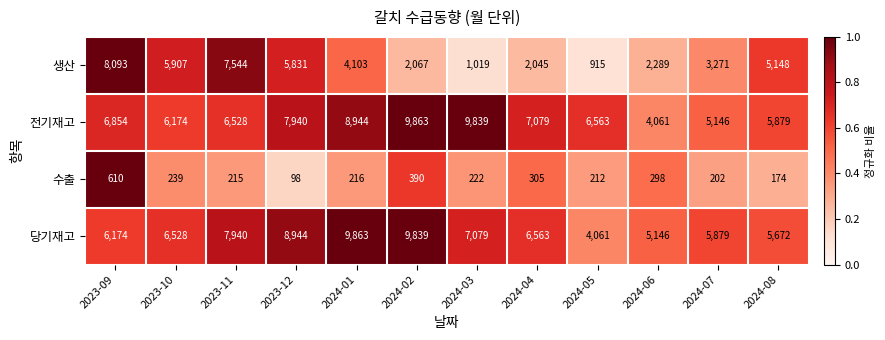

What is the lowest value of the 전기재고 series?

4061